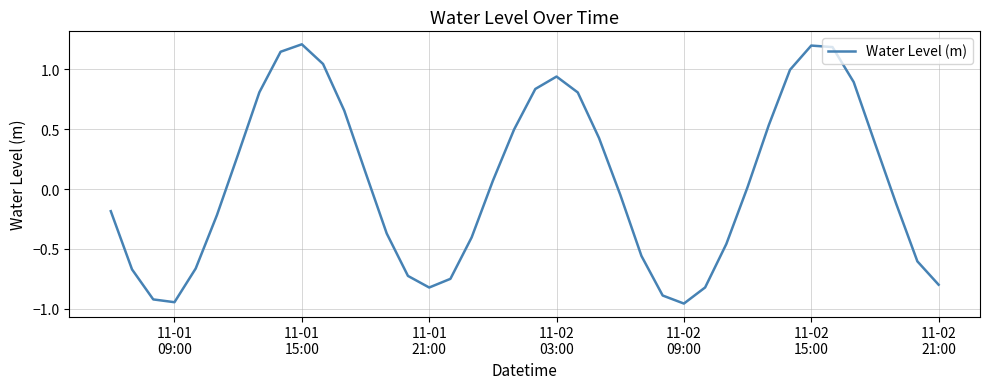

Does the chart display data point markers on the line(s)?

No